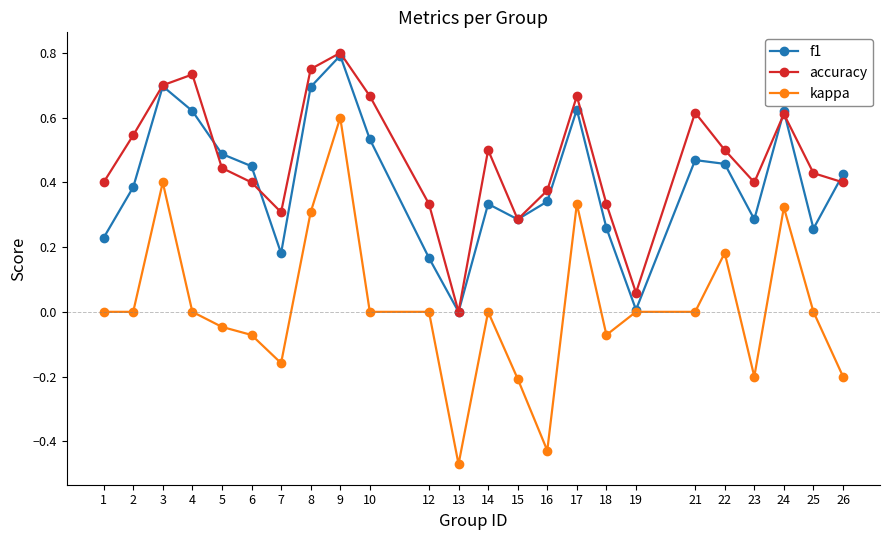

At which category is the sum across all series the highest?

9